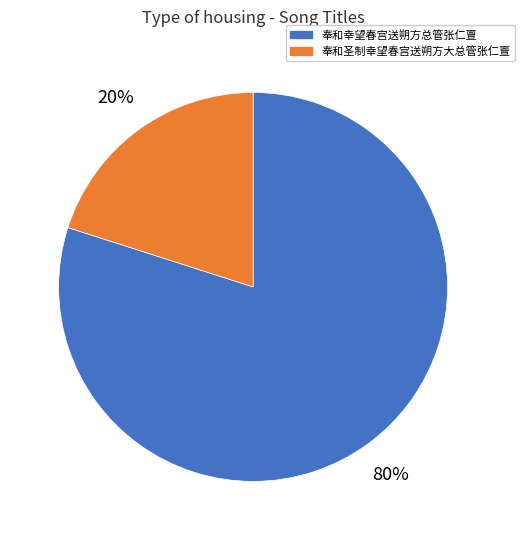

True or false: 奉和圣制幸望春宫送朔方大总管张仁亶 accounts for 34% of the total.

False